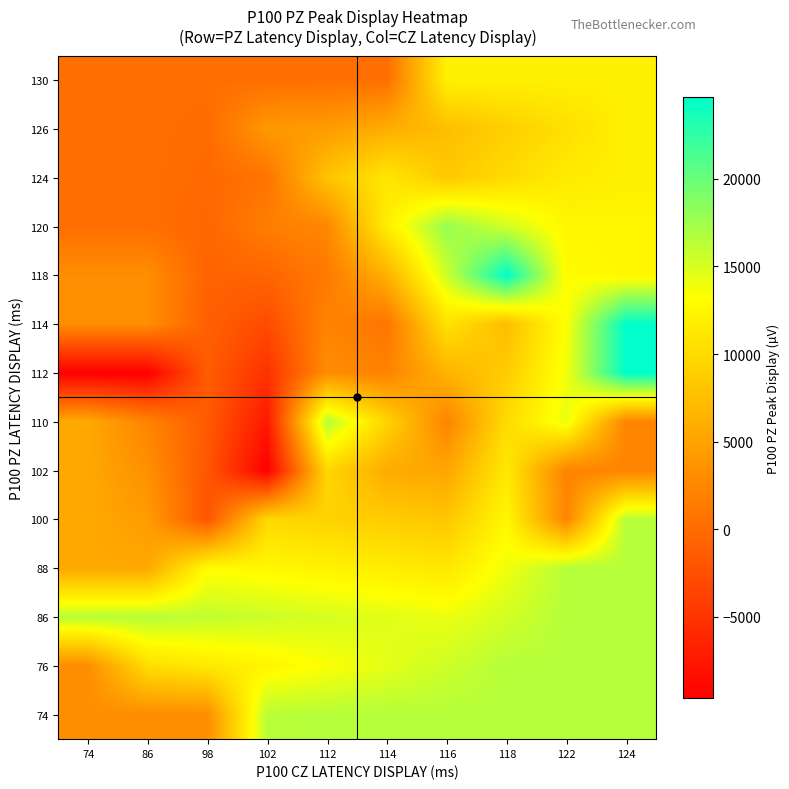

Rank the series at 124 from lowest to highest value.

102, 110, 124, 126, 130, 118, 120, 74, 76, 86, 88, 100, 112, 114